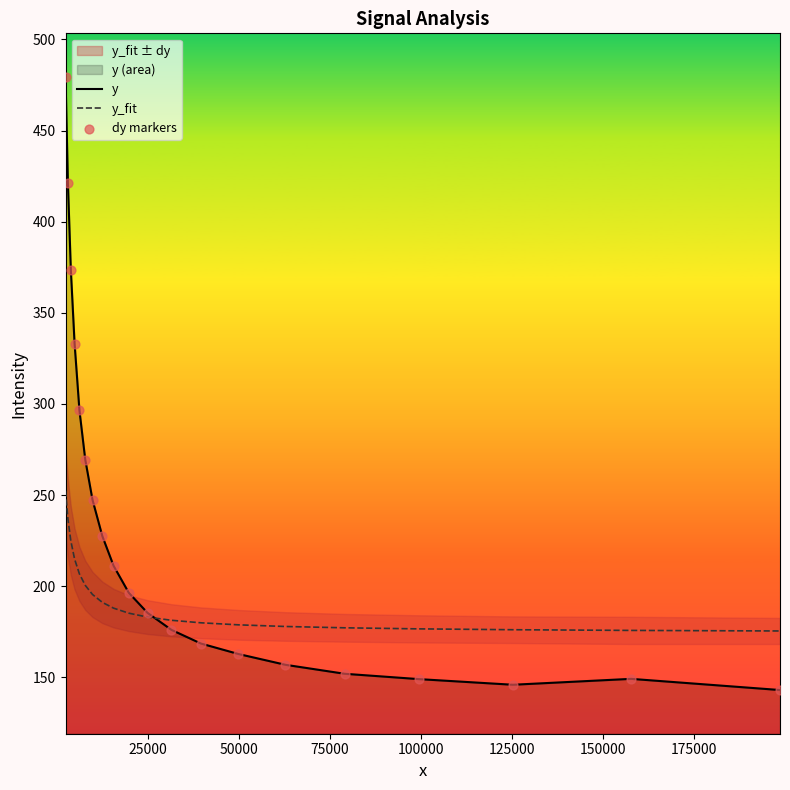

Which series contains the highest Y value?

y